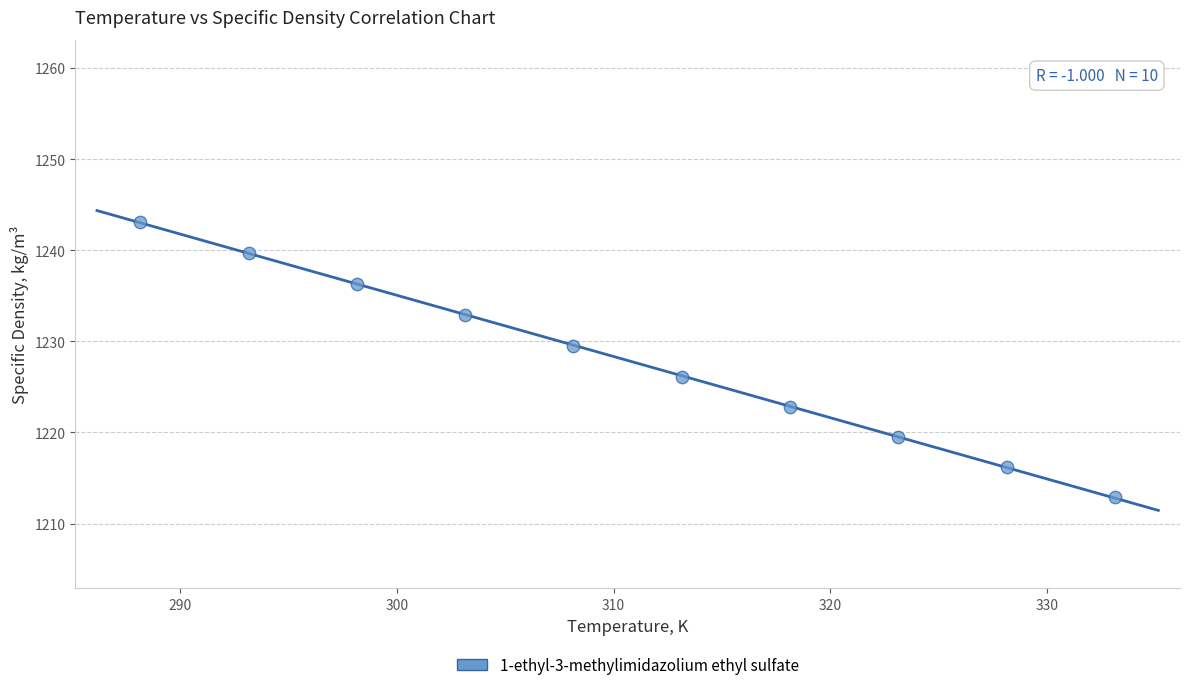

What is the average Y value?

1227.9